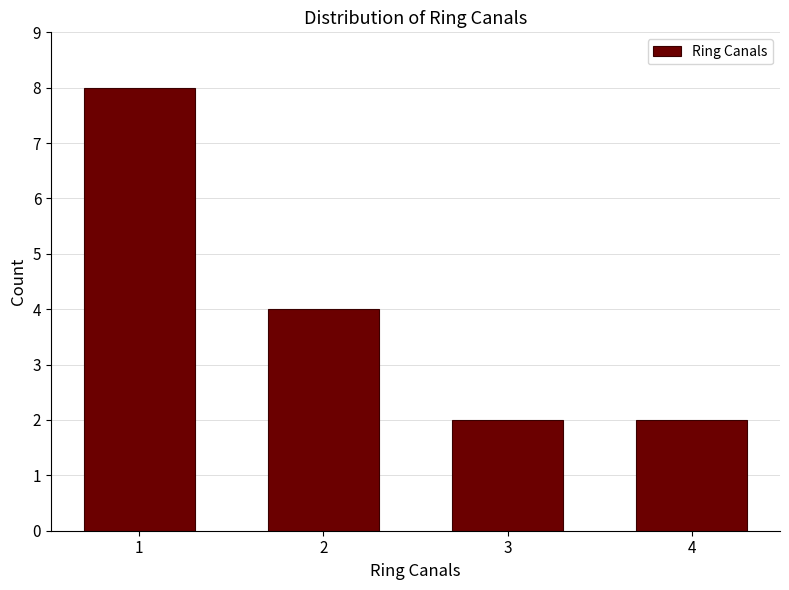

Reading right to left, what are all the values shown in this chart?

4=2	3=2	2=4	1=8